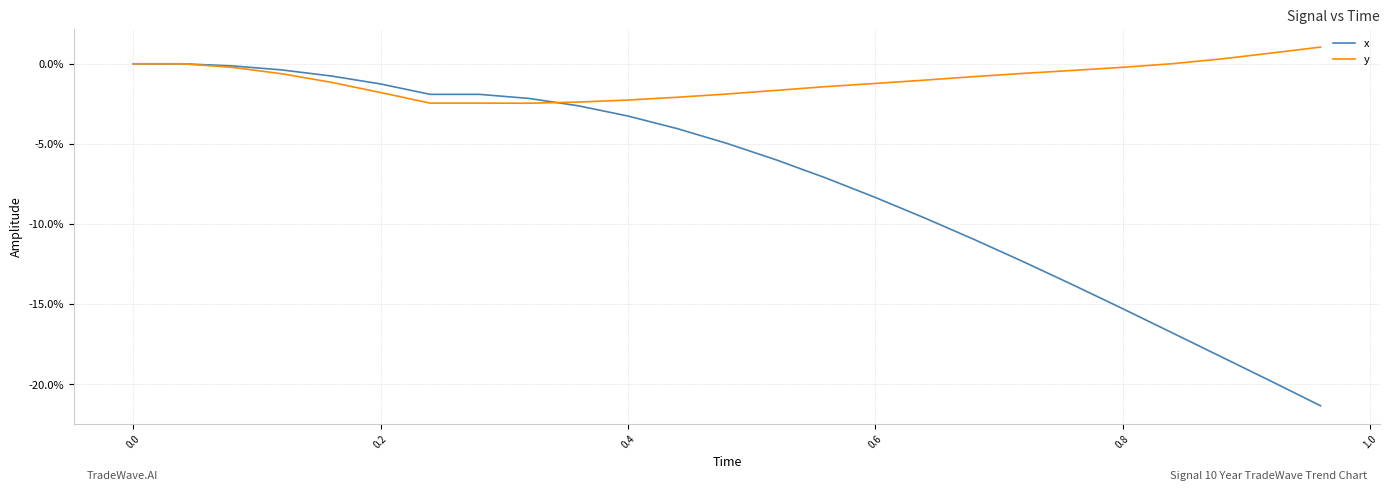

Is this an area chart (filled region under the line)?

No